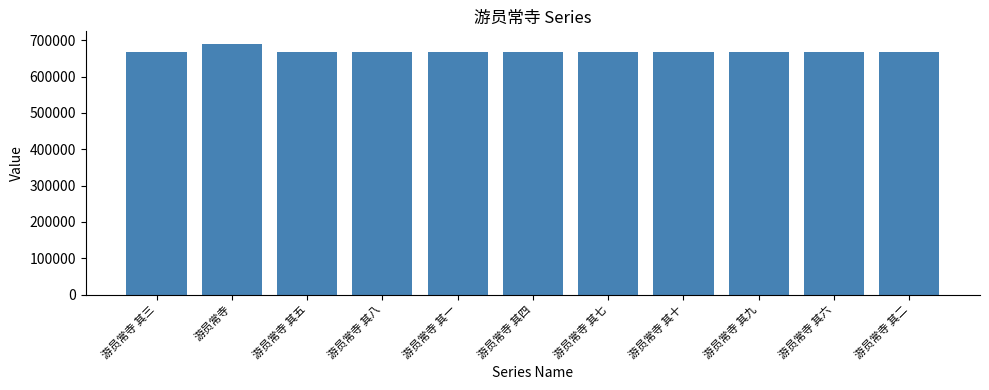

What is the average value?

669063